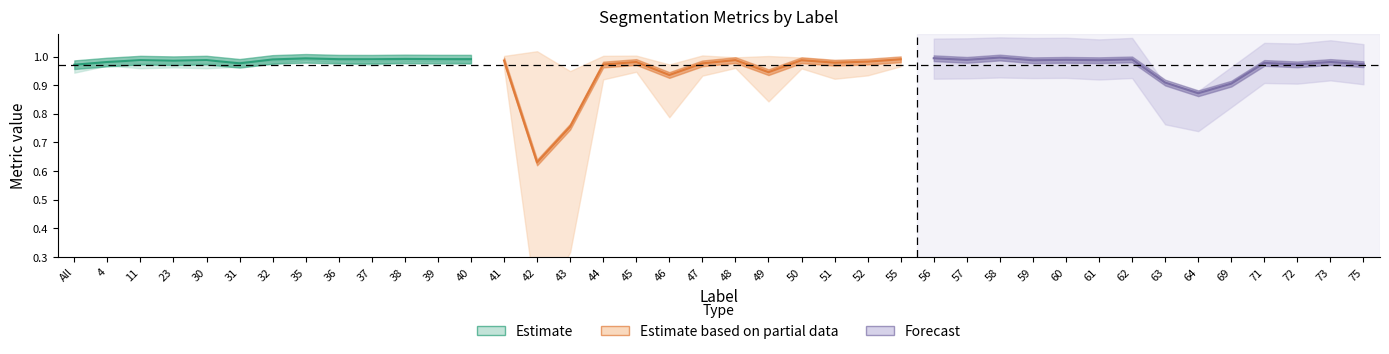

Which category has the highest value across all series?

58